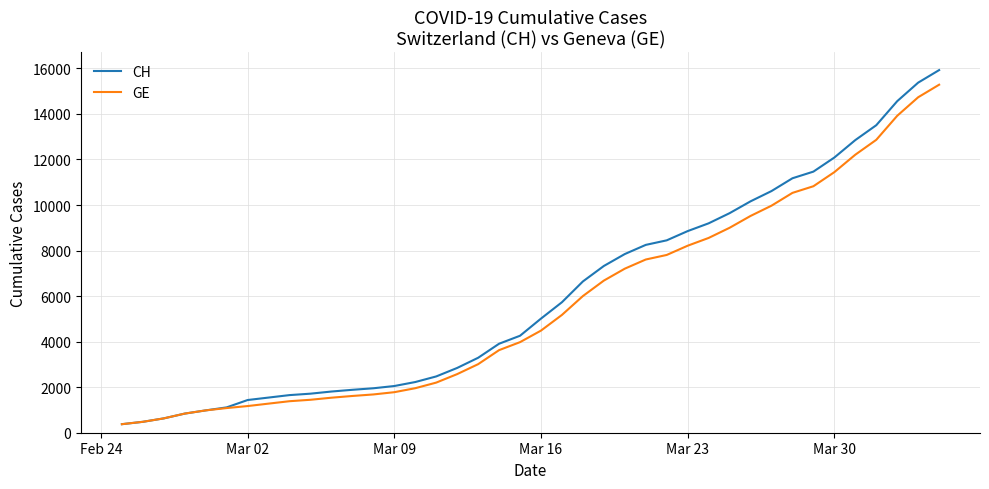

Which series has the largest range (max minus min)?

CH